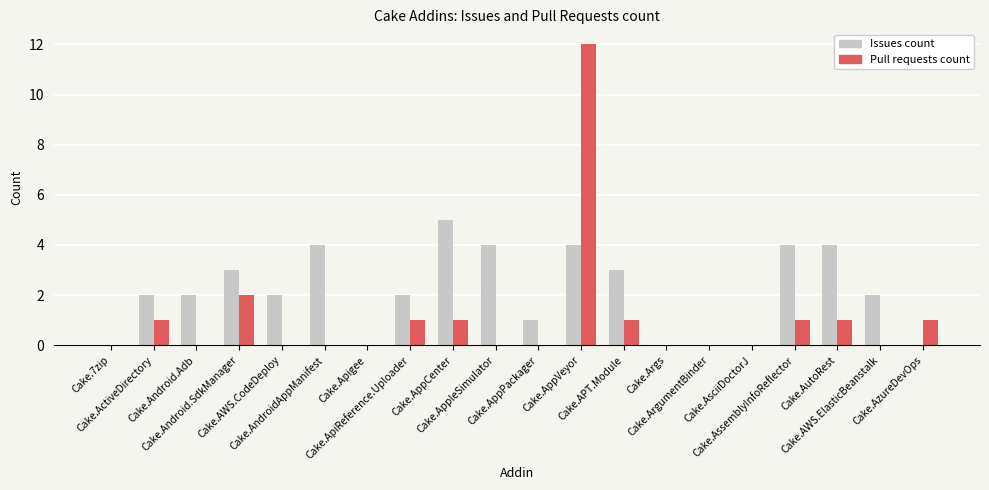

Which series has the largest total across all categories?

Issues count